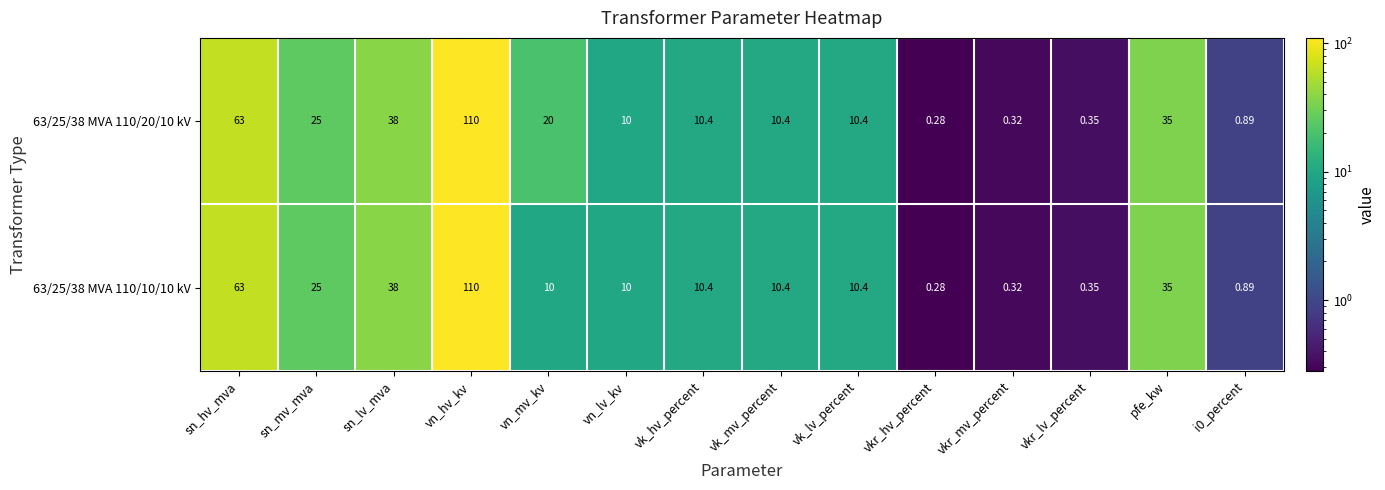

At which label does 63/25/38 MVA 110/10/10 kV first exceed 10?

sn_hv_mva